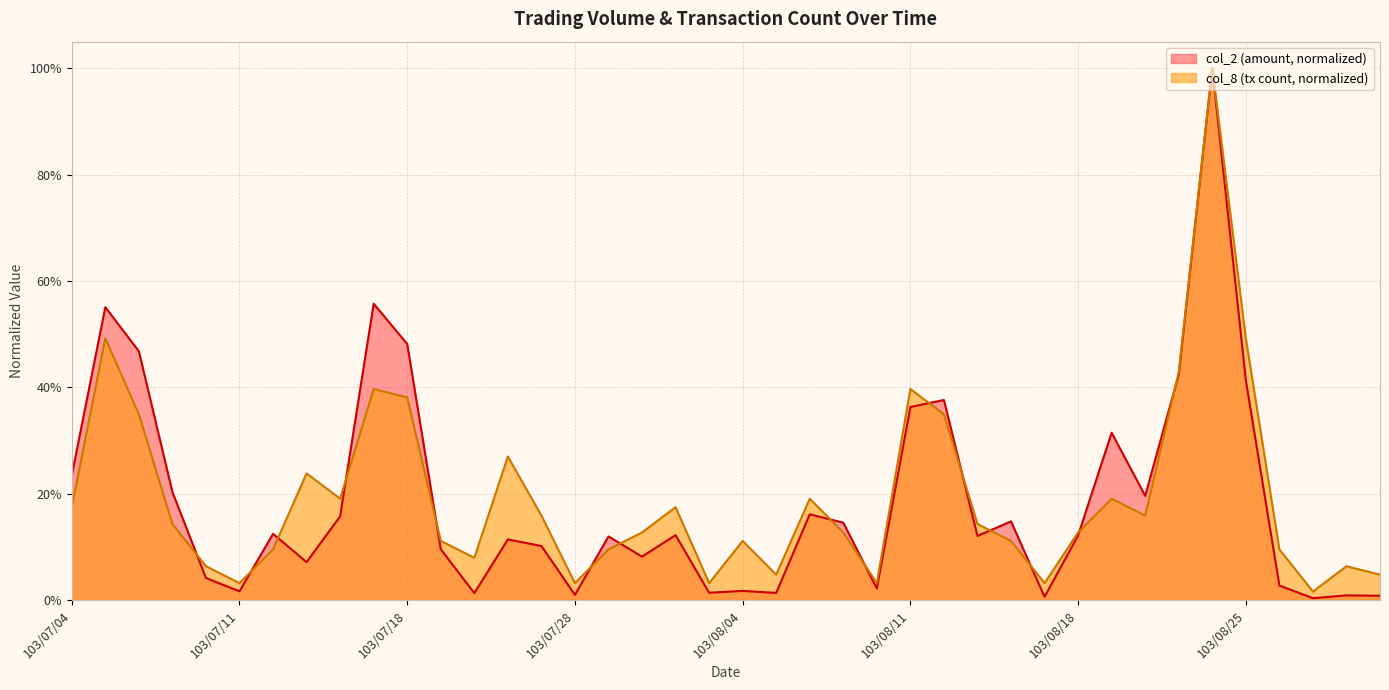

Rank the series by their average value, from lowest to highest.

col_2 (amount, normalized), col_8 (tx count, normalized)